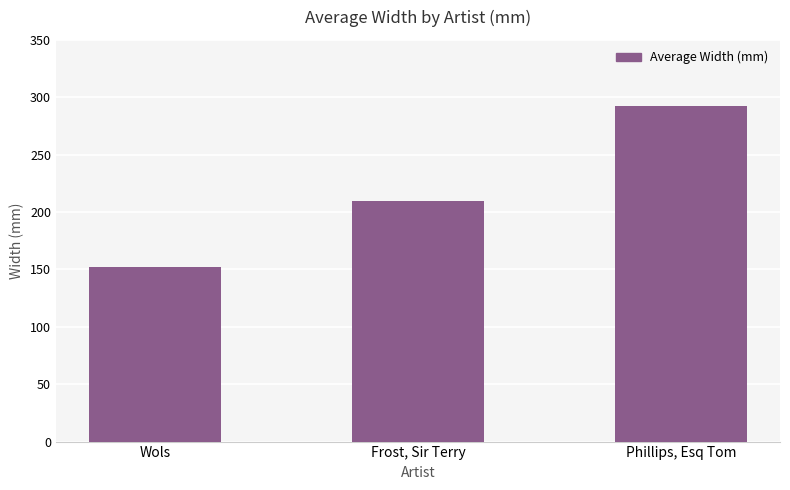

How many data points does each series have?

3